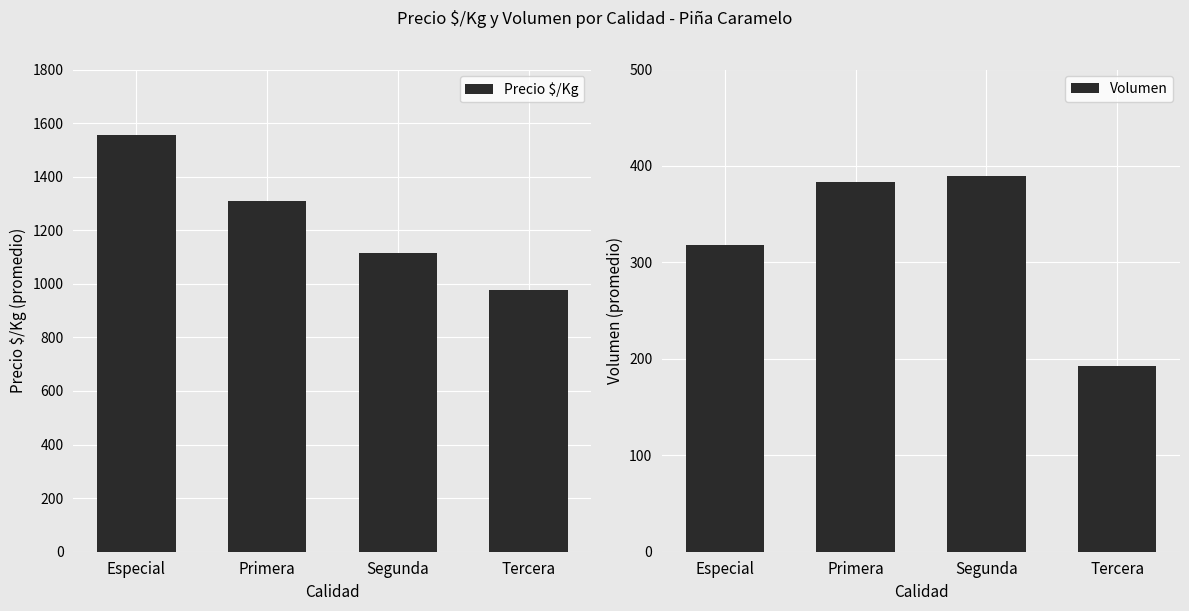

What is the sum of all Volumen values?

1284